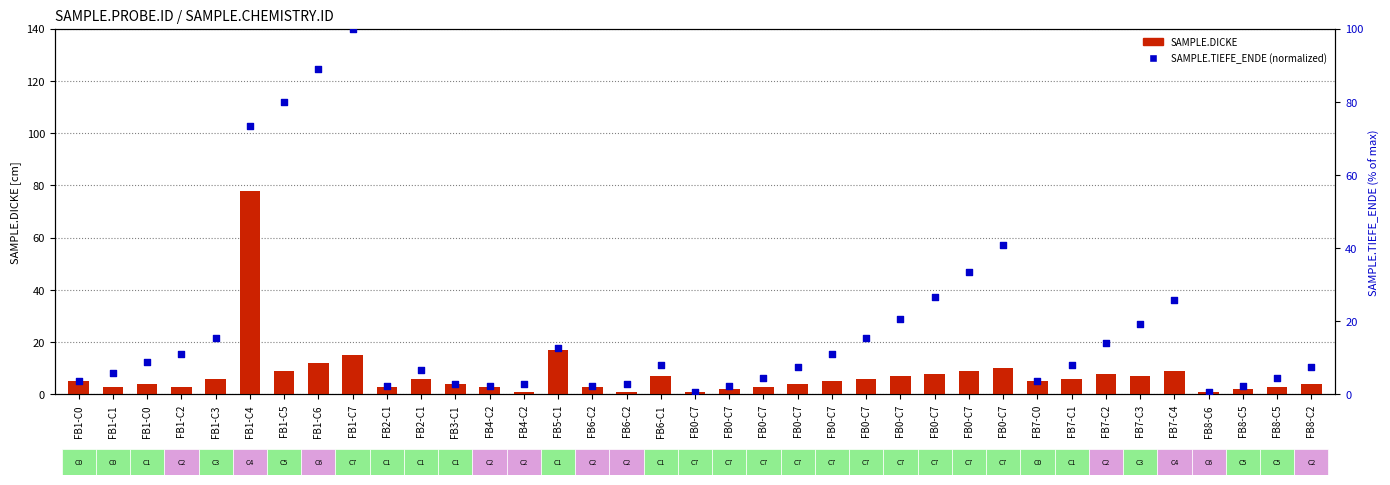

Is the value of SAMPLE.TIEFE_ENDE (normalized) at FB0-C7 greater than the value of SAMPLE.DICKE at FB8-C5?

No